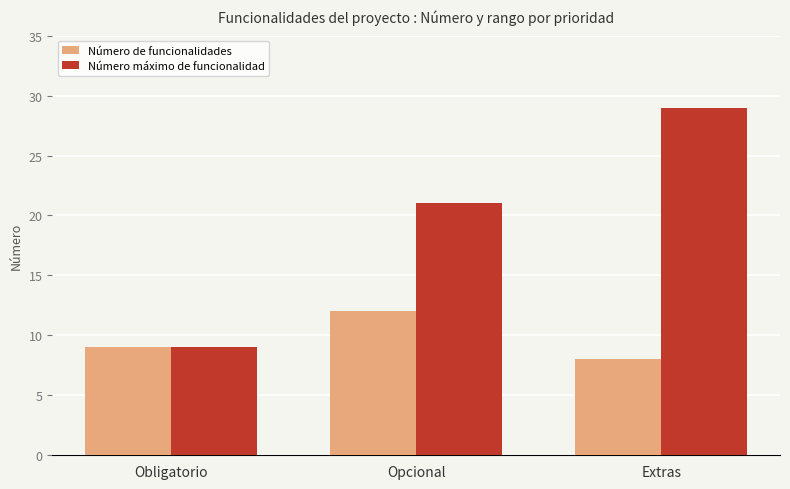

List the labels in order of Número máximo de funcionalidad value, largest first.

Extras, Opcional, Obligatorio